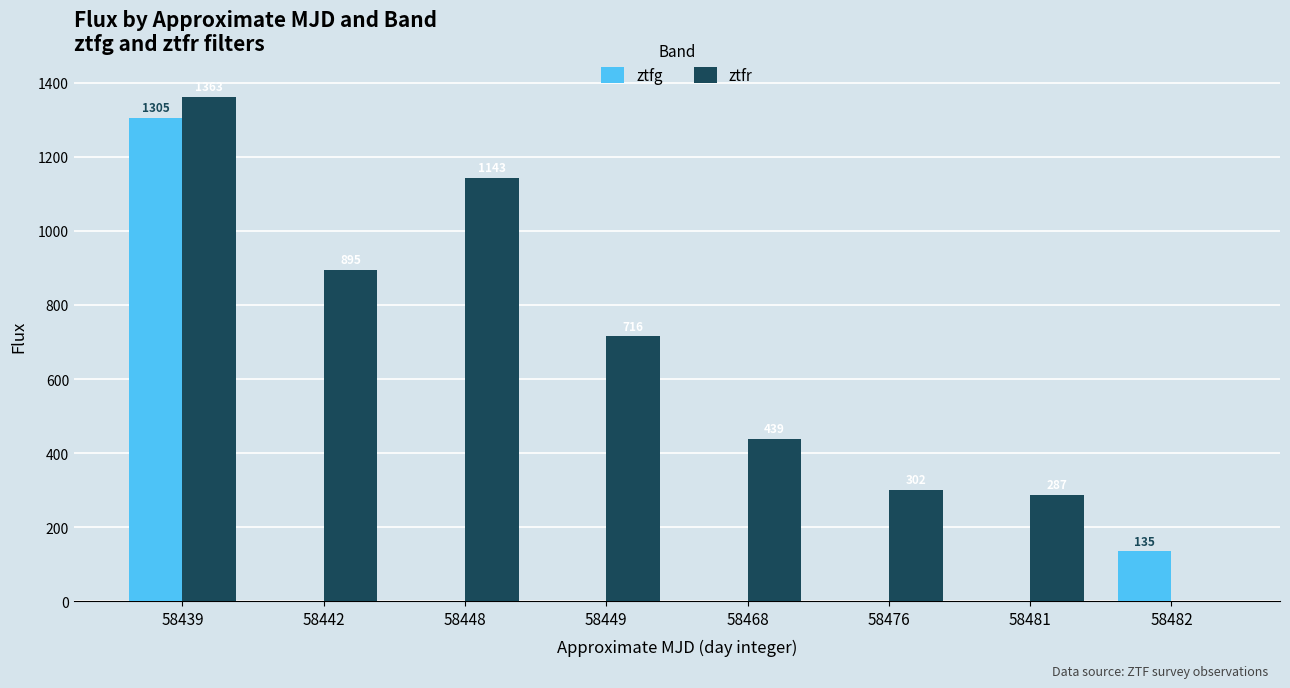

How many values in the ztfr series exceed 715?

4